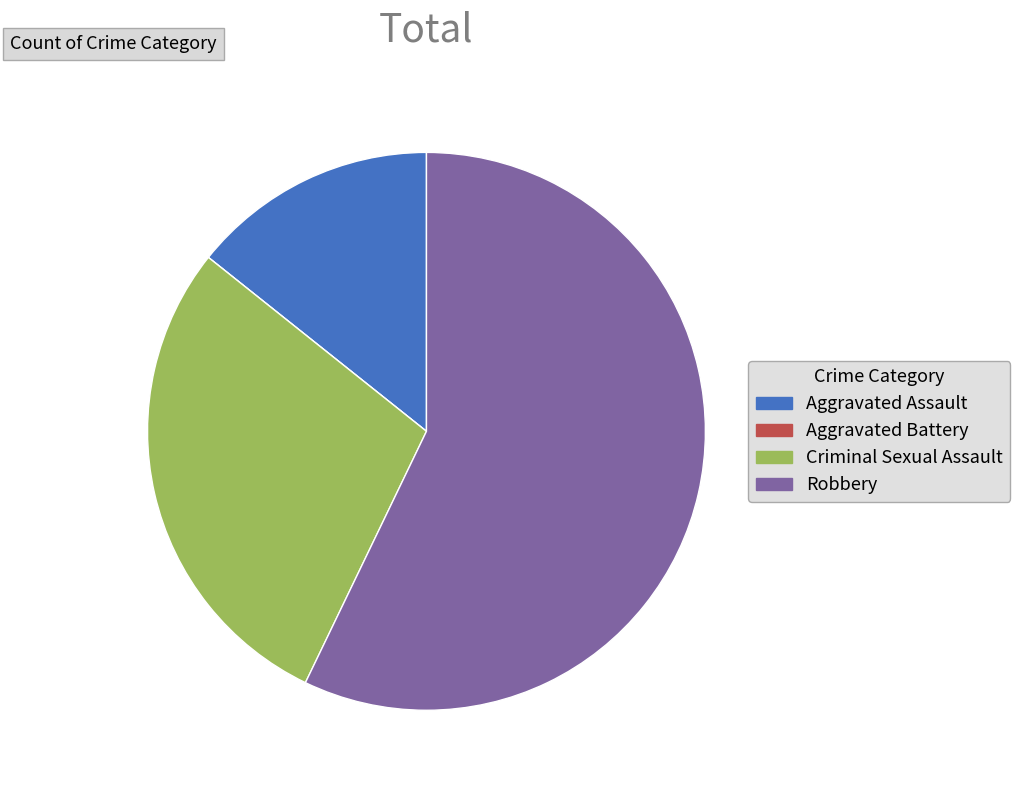

Which slice is the largest?

Robbery